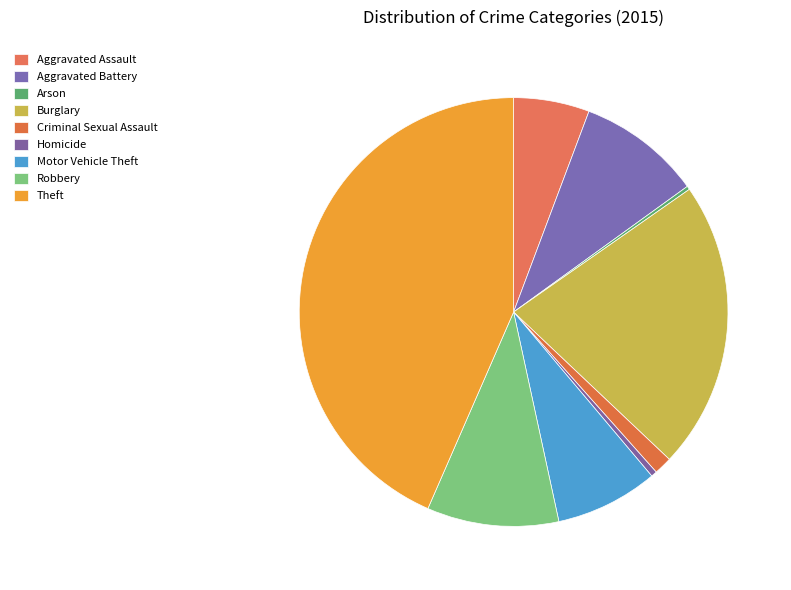

Does any single category account for the majority?

No